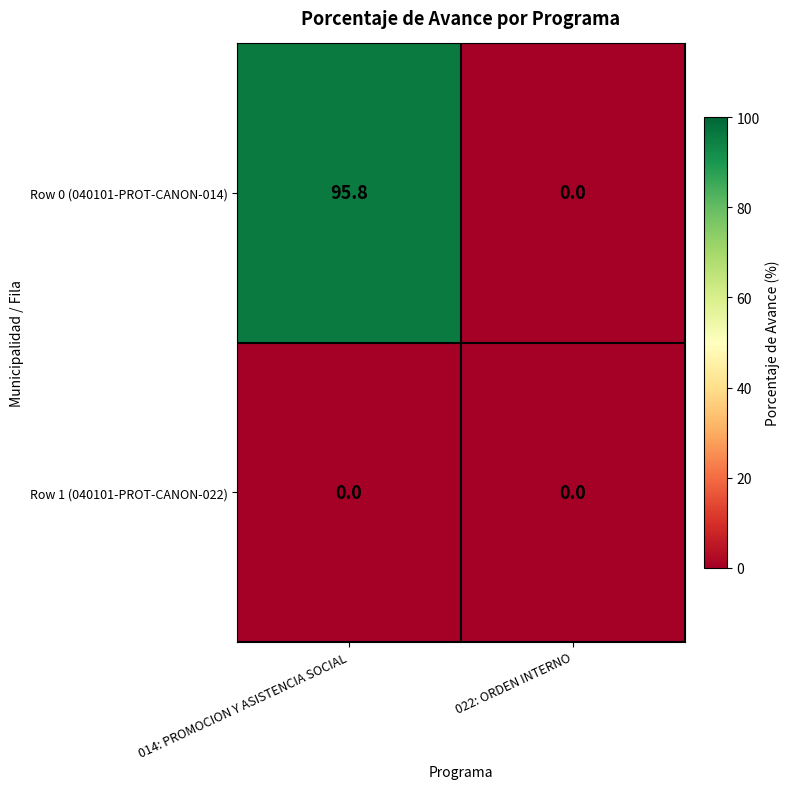

At which category is the sum across all series the highest?

014: PROMOCION Y ASISTENCIA SOCIAL